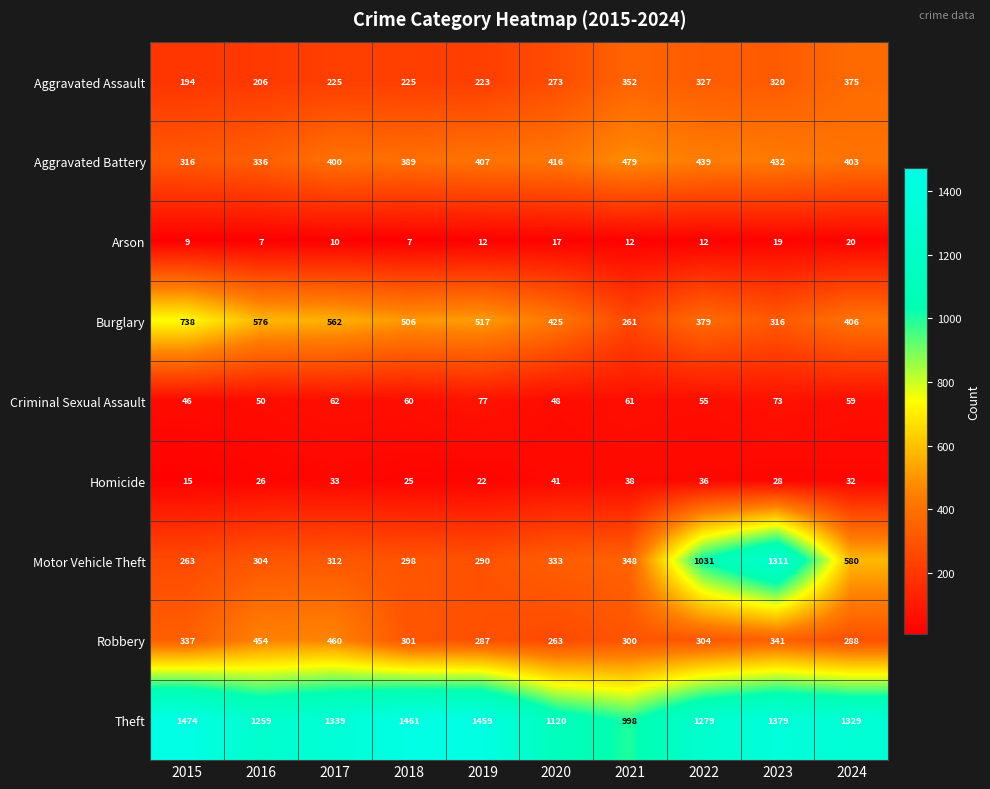

How many data points in Aggravated Assault are less than 273?

5